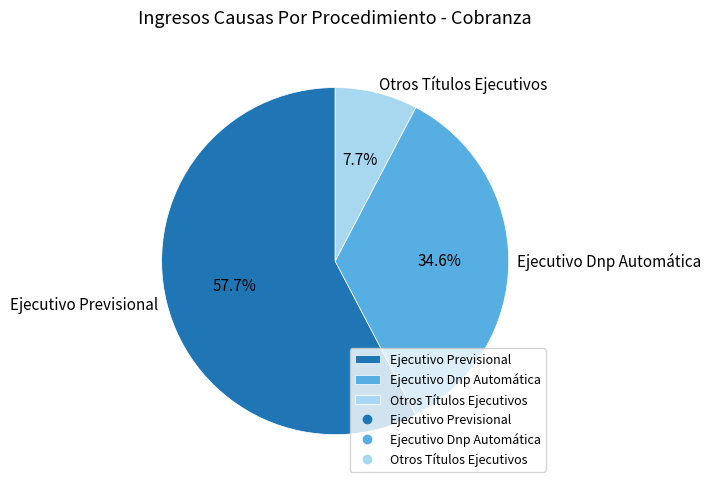

Does Ejecutivo Dnp Automática represent more than half of the total?

No